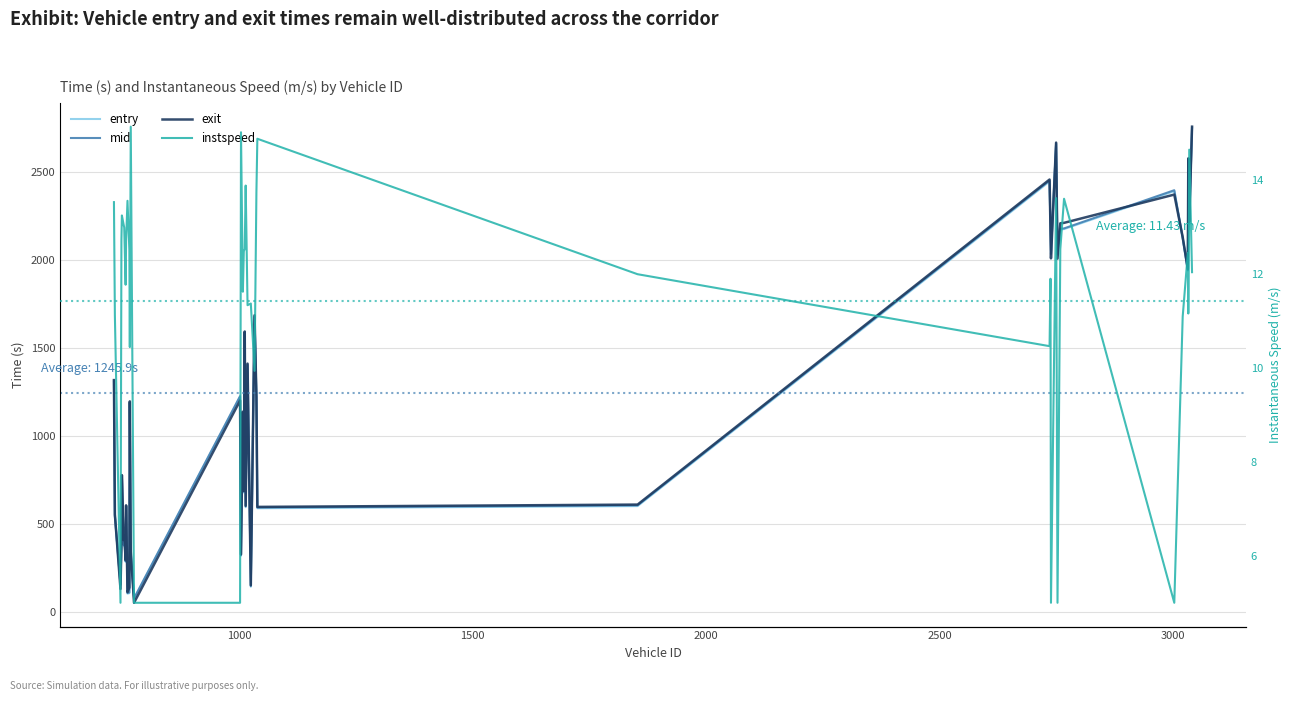

How many categories are shown in the chart?

40